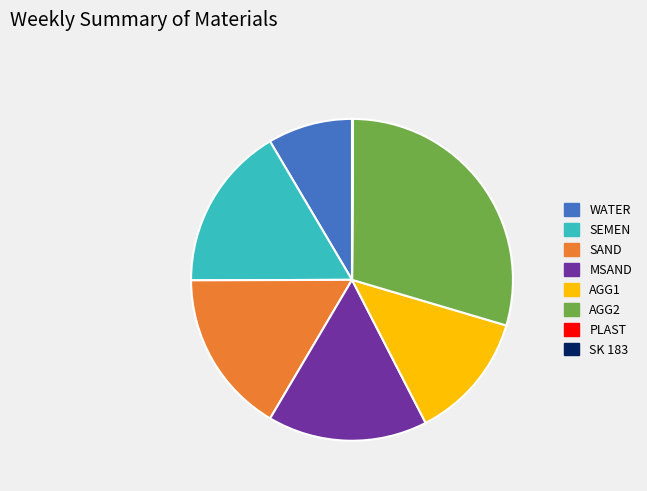

Which slice is the largest?

AGG2